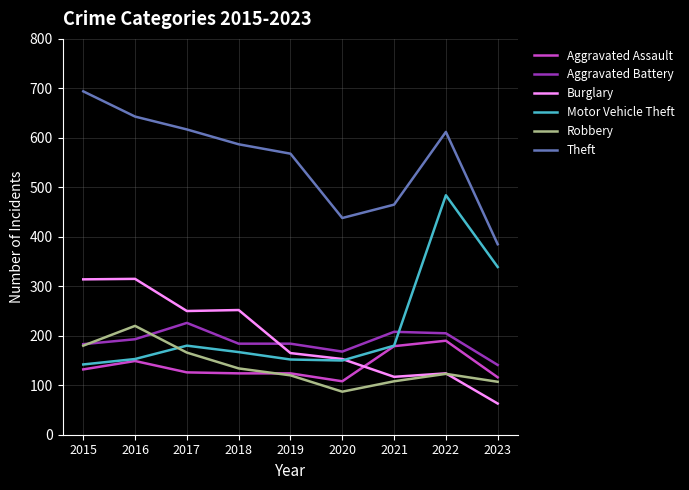

What is the smallest value displayed?

63